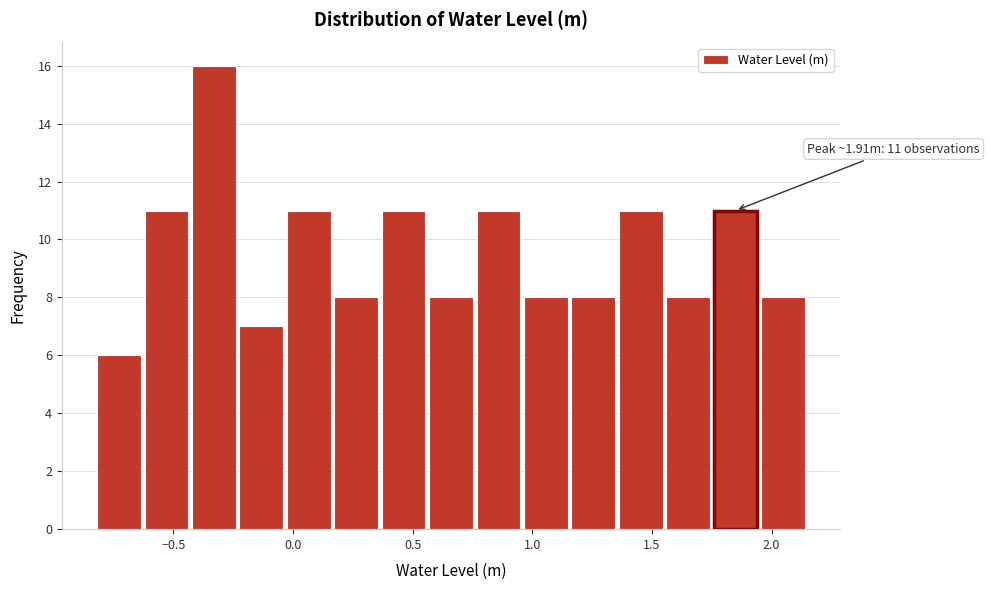

Read against the x-axis, roughly where is the centre of the tallest bar?

-0.35